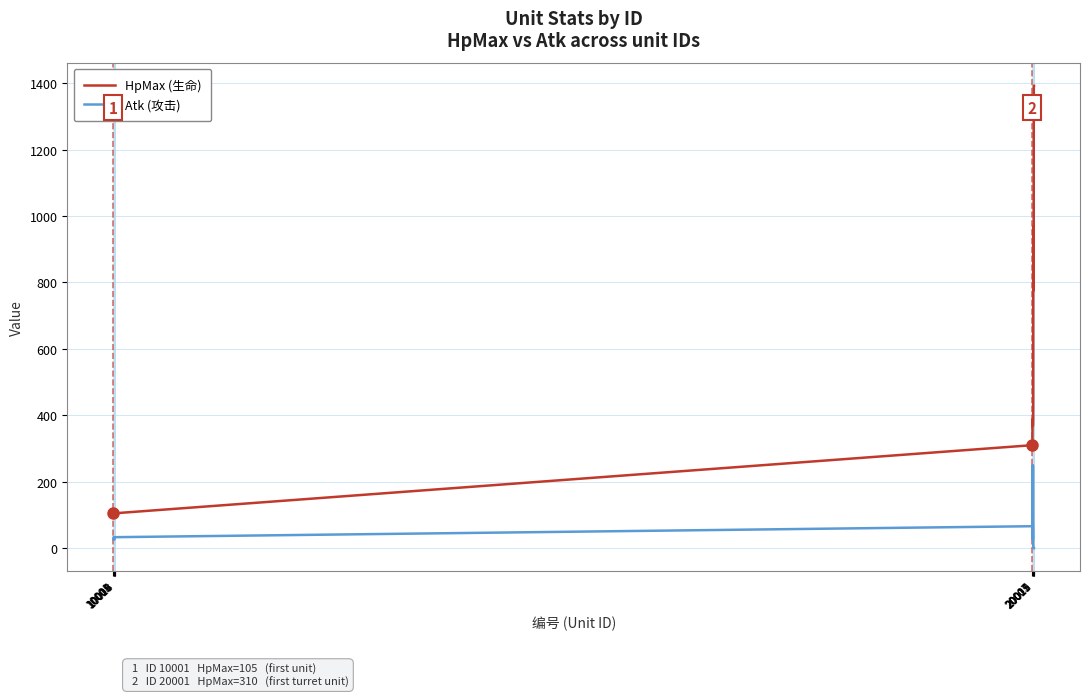

What is the difference between the maximum and minimum values in the Atk (攻击) series?

249